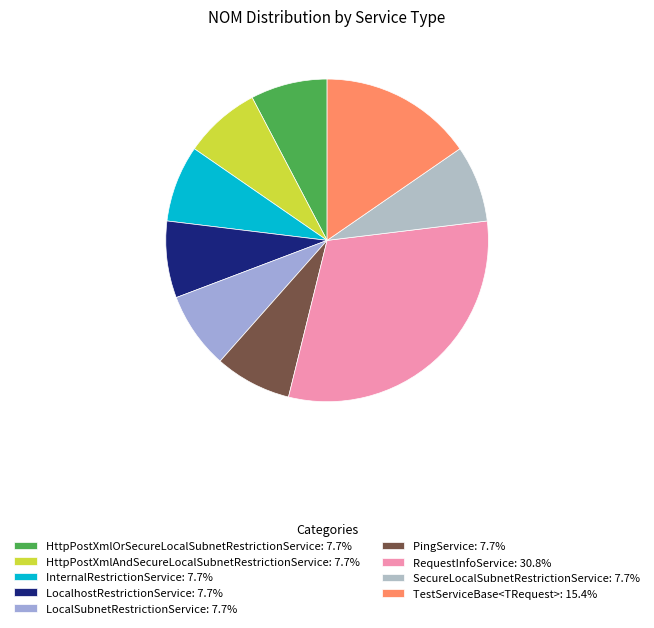

To the nearest percent, what is the difference between the largest and smallest slice percentages?

23%